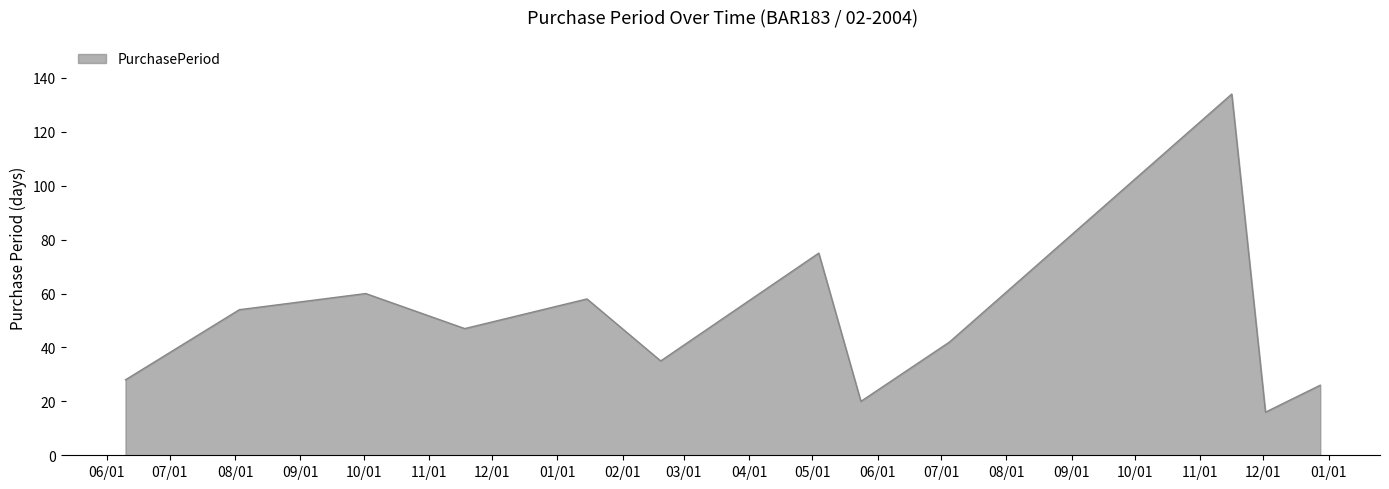

What is the smallest value displayed?

16